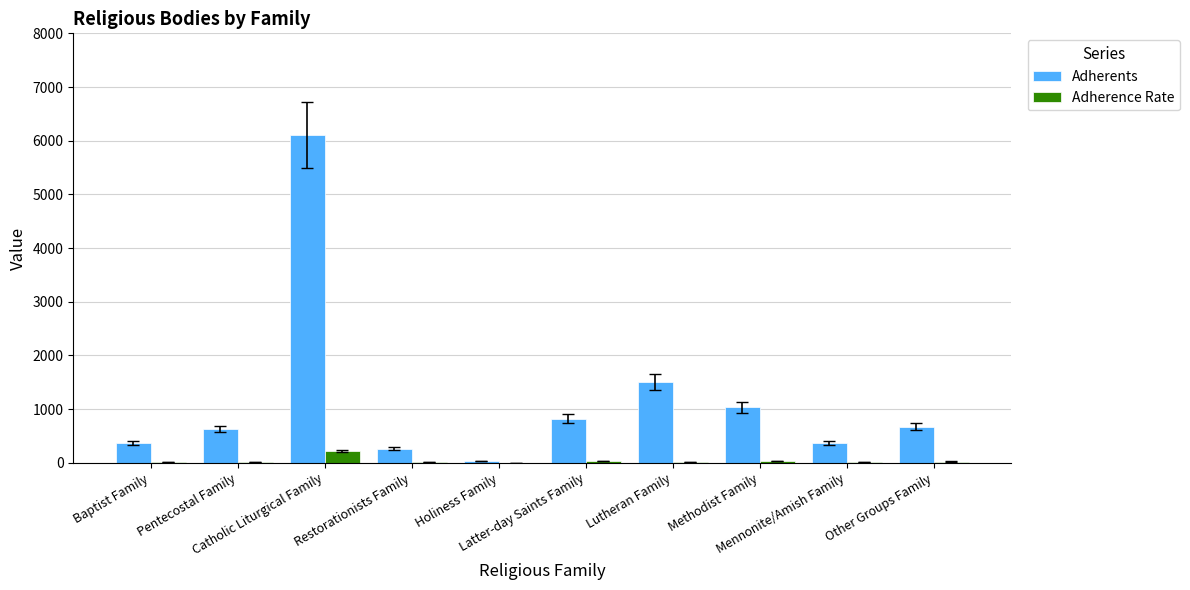

What is the maximum value for Adherents?

6112.0